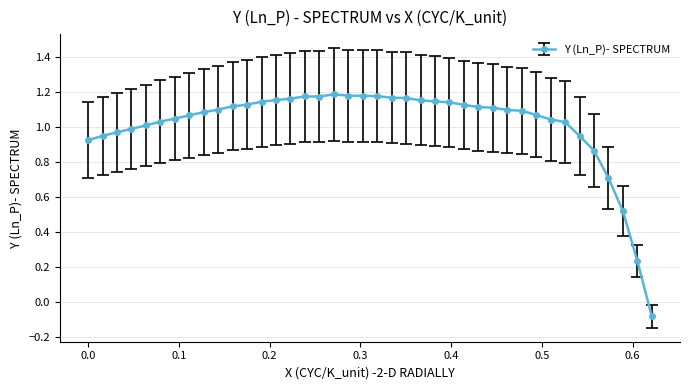

What is the difference between the second highest and minimum values?

1.3